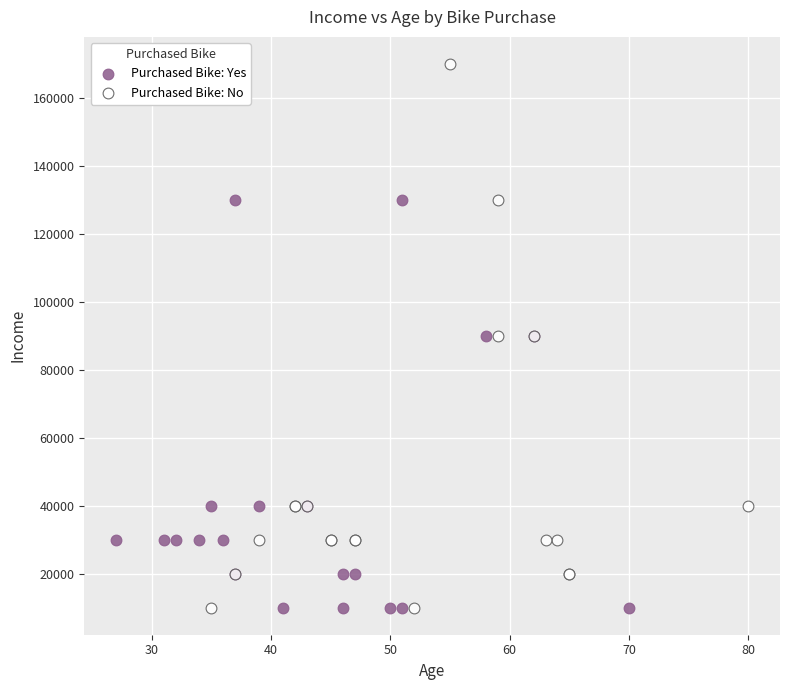

What are all the series names shown in the legend?

Purchased Bike: Yes, Purchased Bike: No